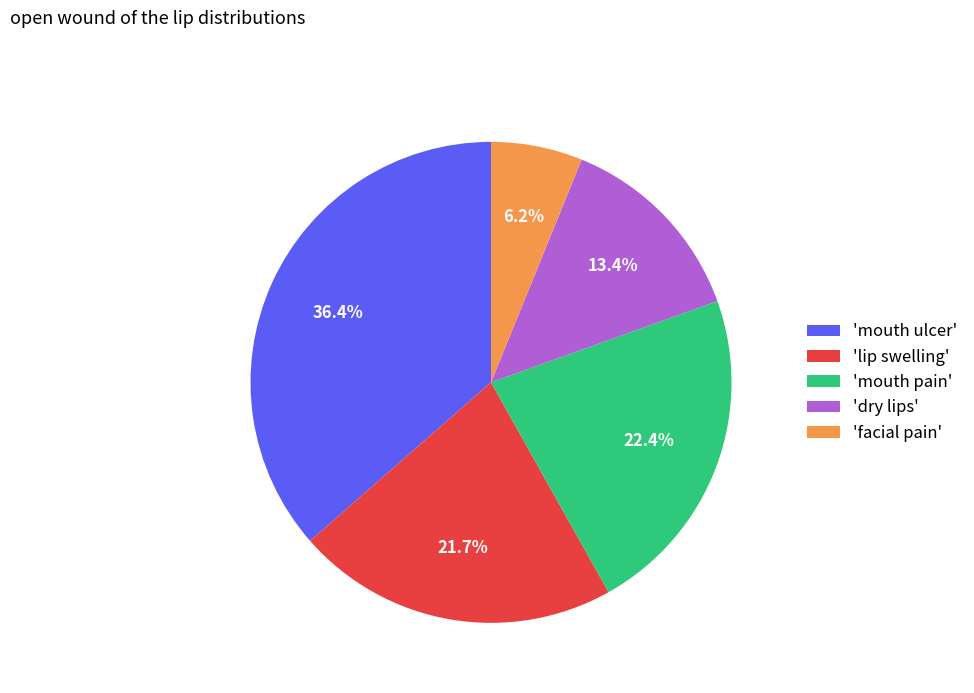

Rank the categories by value from lowest to highest.

'facial pain', 'dry lips', 'lip swelling', 'mouth pain', 'mouth ulcer'